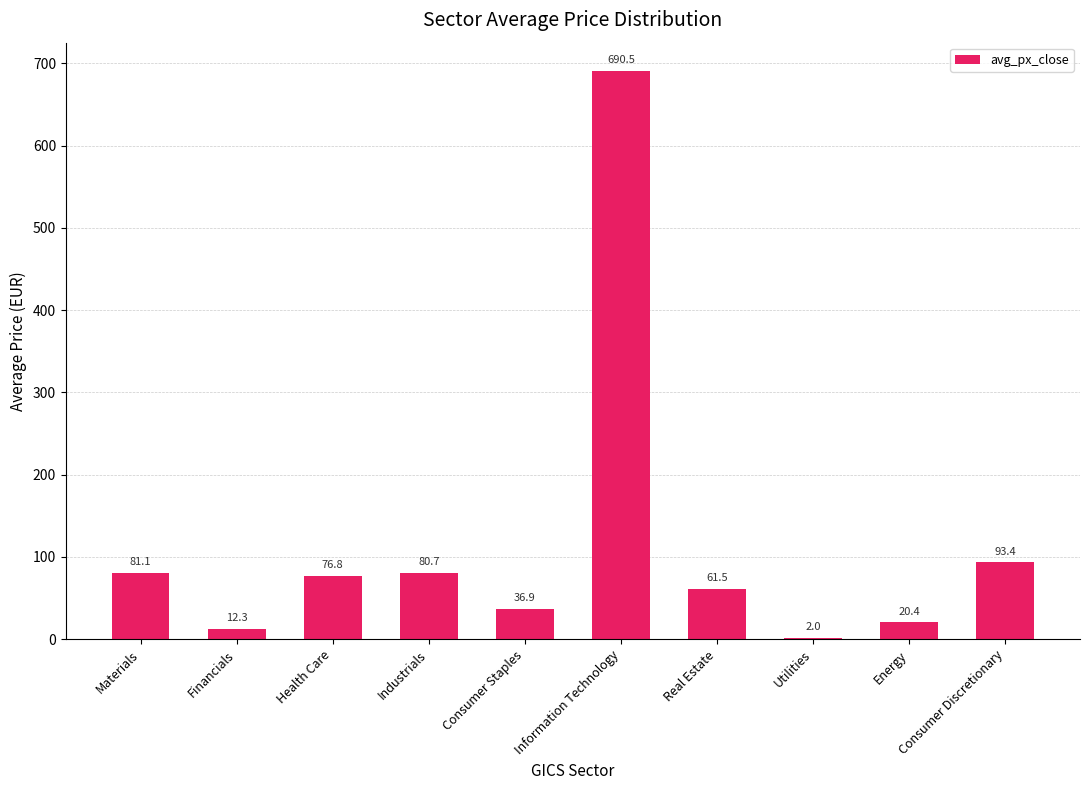

What is the change in value from Materials to Financials?

-68.8